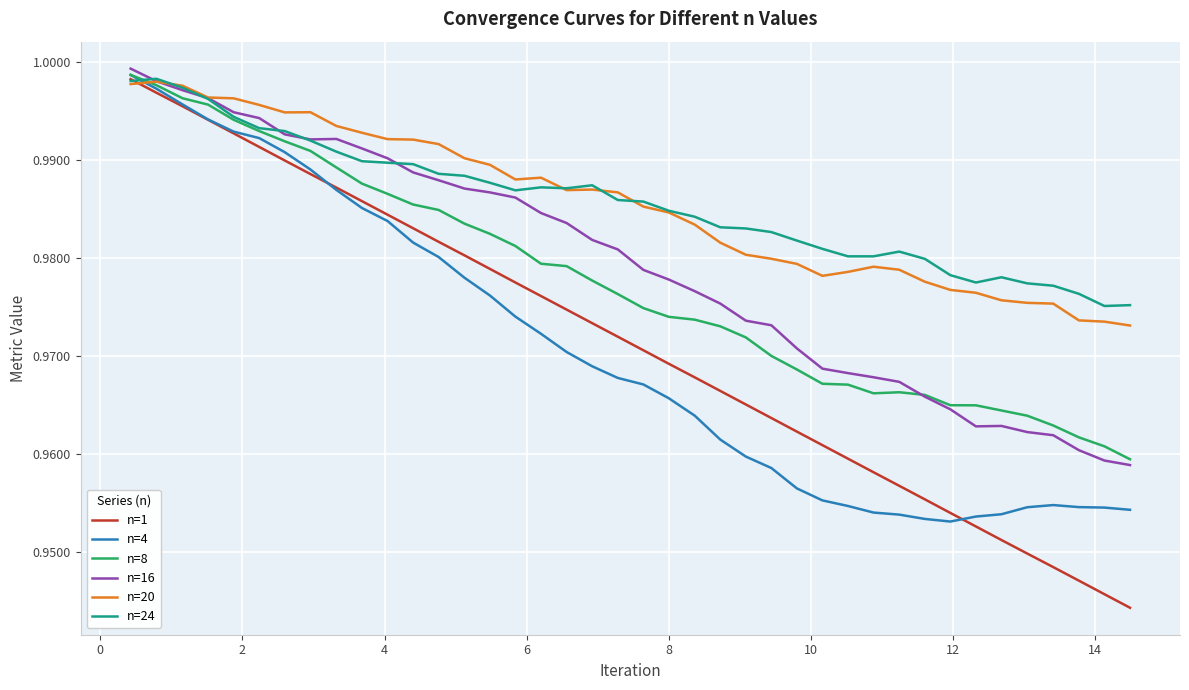

After their last crossing, which series has the higher values: n=24 or n=4?

n=24